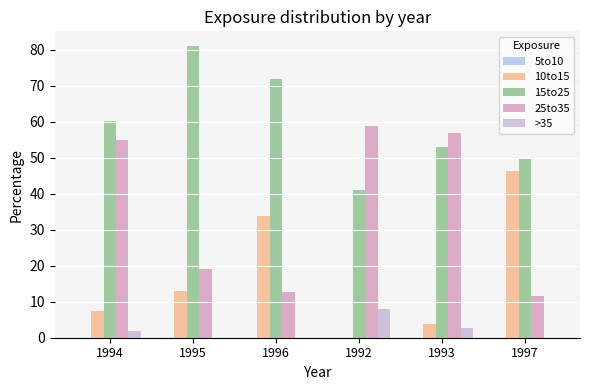

Which series has the widest spread of values?

25to35